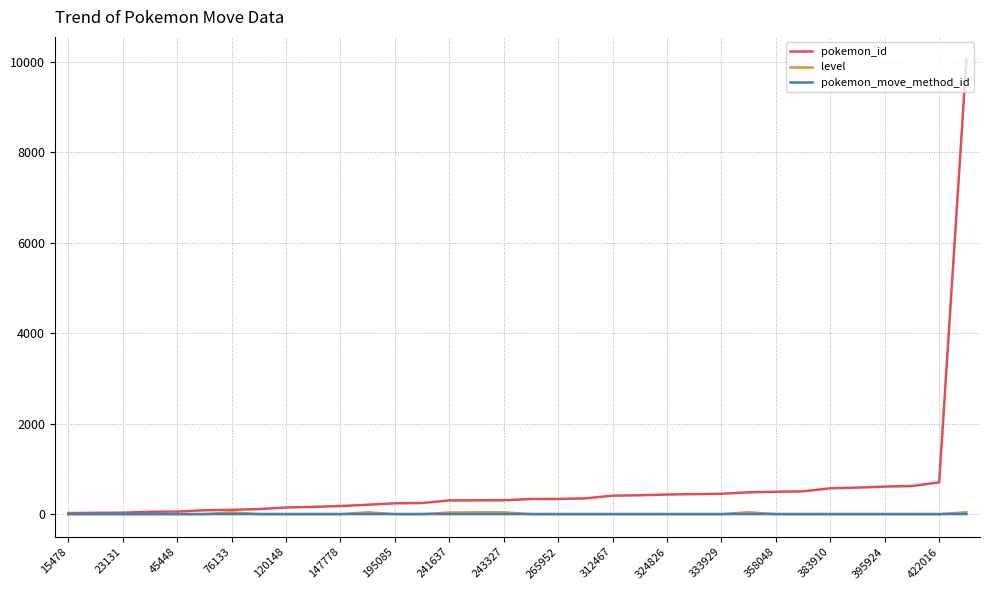

Which series has the largest range (max minus min)?

pokemon_id